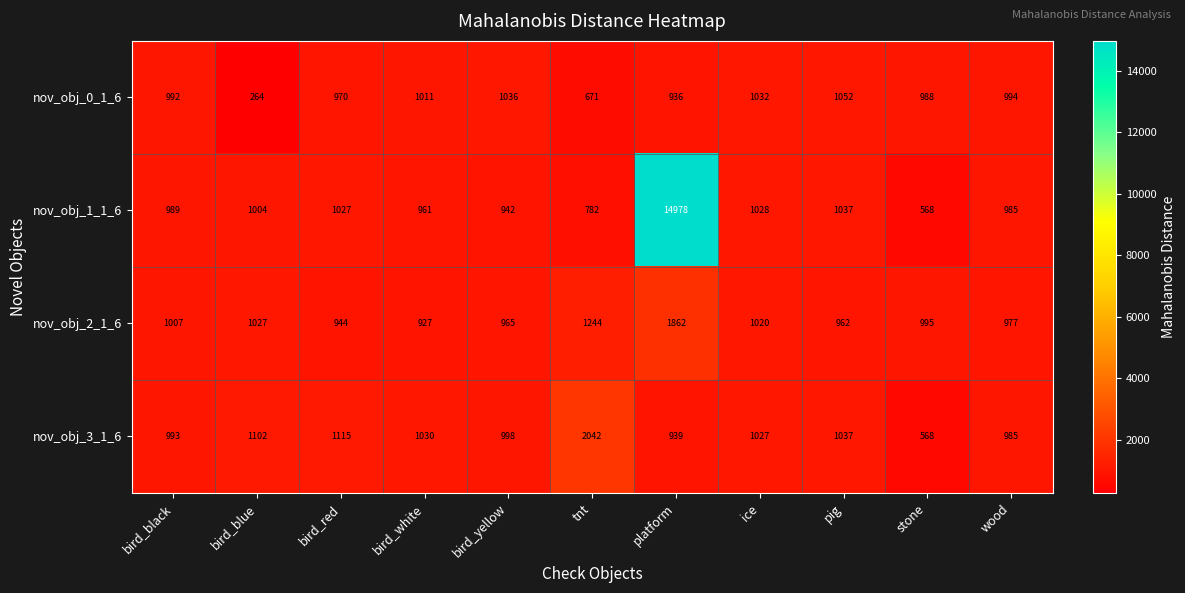

What is the minimum value shown in the chart?

264